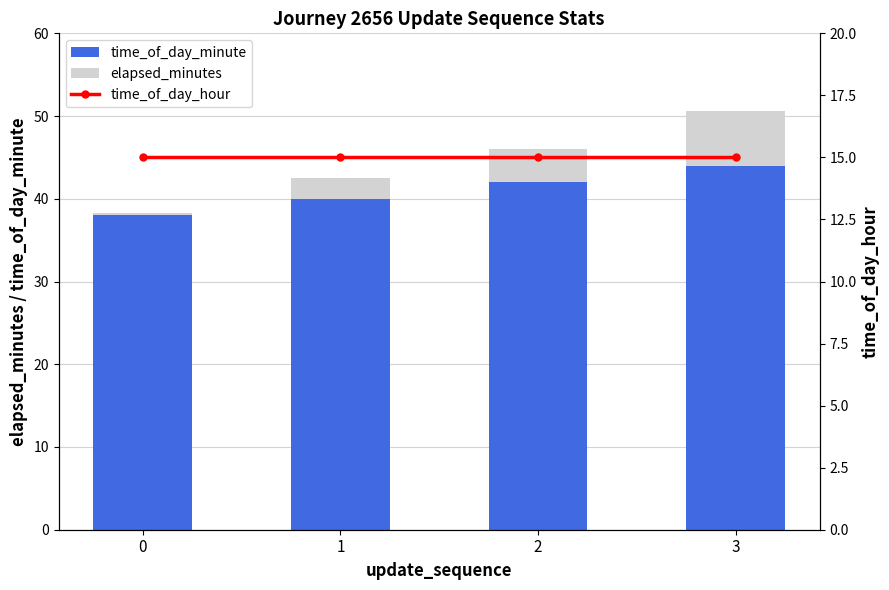

What is the total value across all series at 0?

53.3